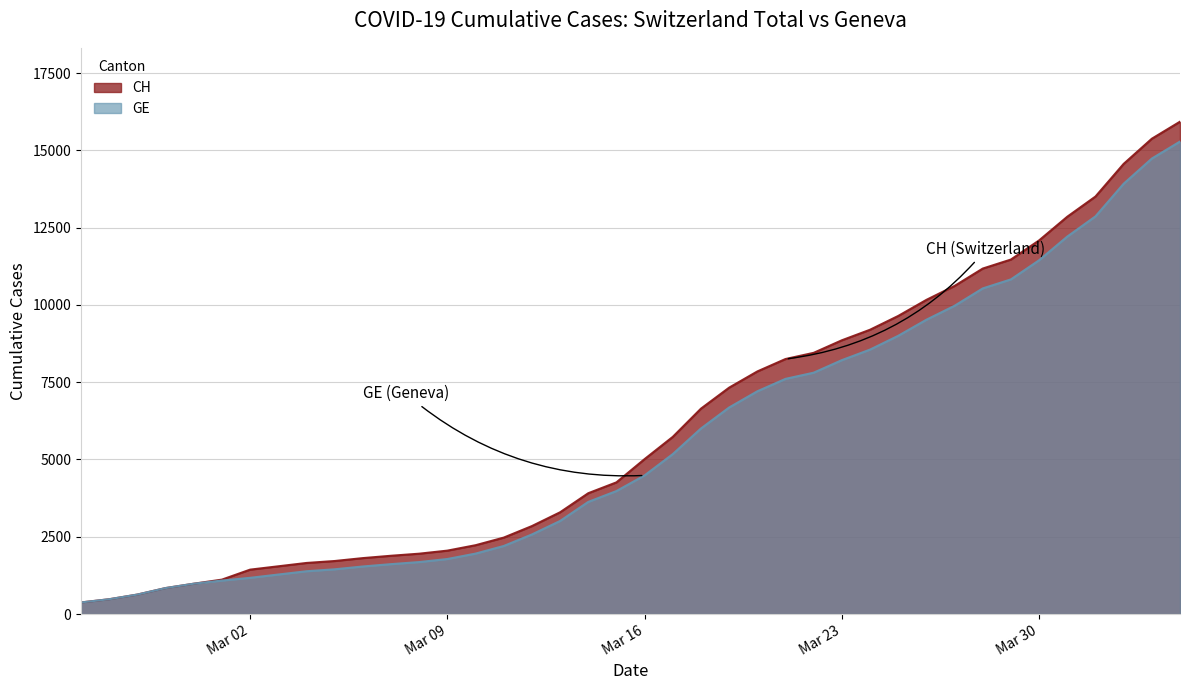

What is the maximum value for GE?

15284